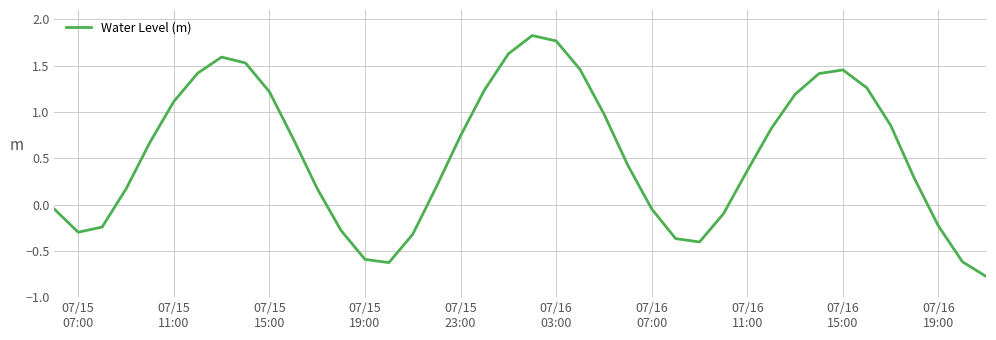

What is the smallest value displayed?

-0.8